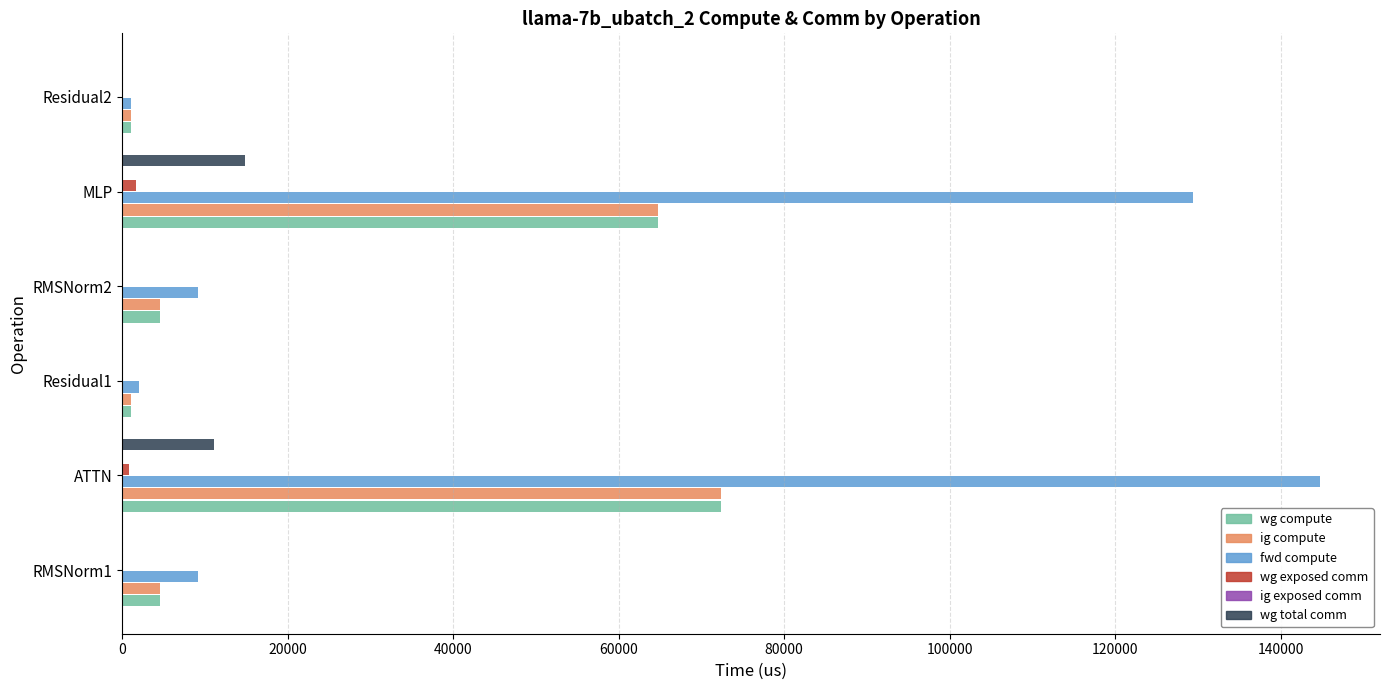

Are the bars horizontal?

Yes